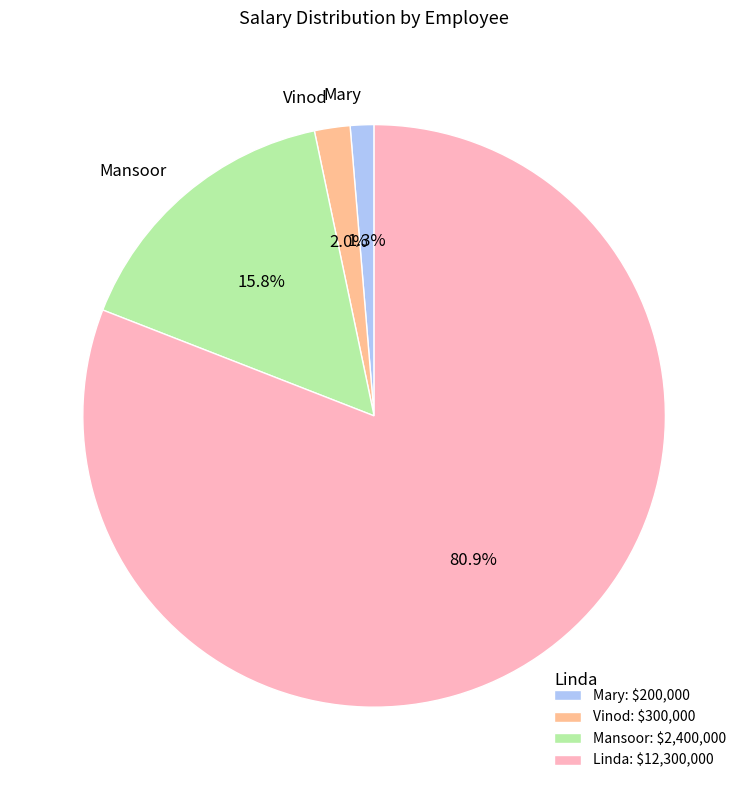

Is it true that Linda is 76% of the pie?

False